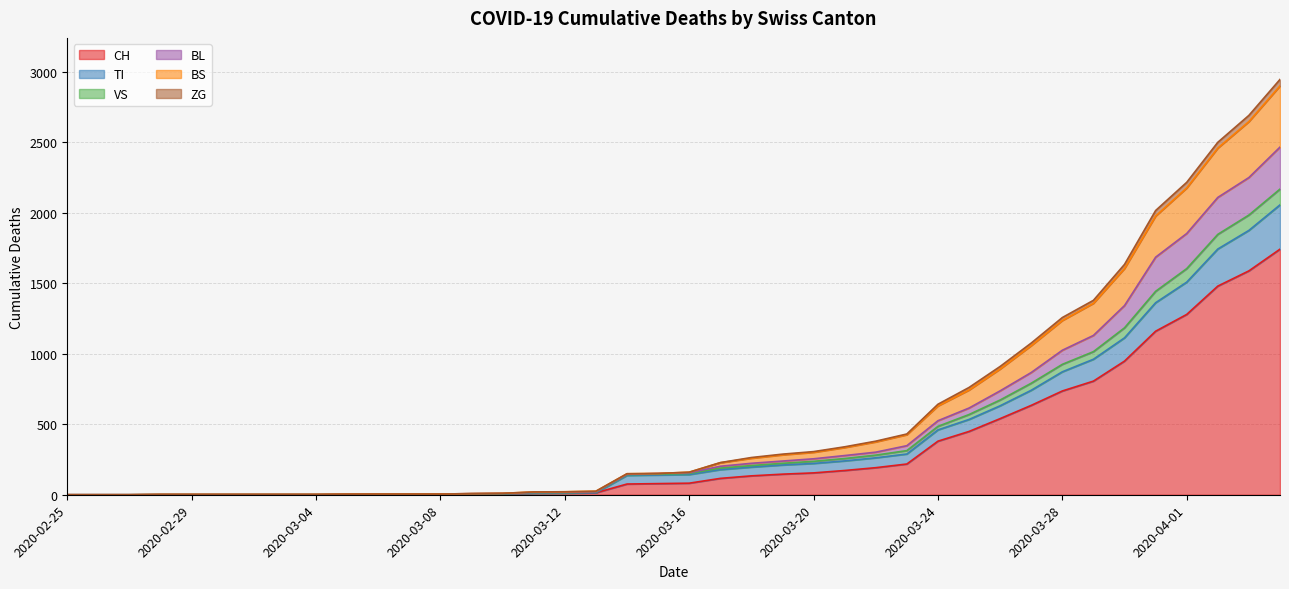

Where does the TI series first go above 143?

2020-03-17